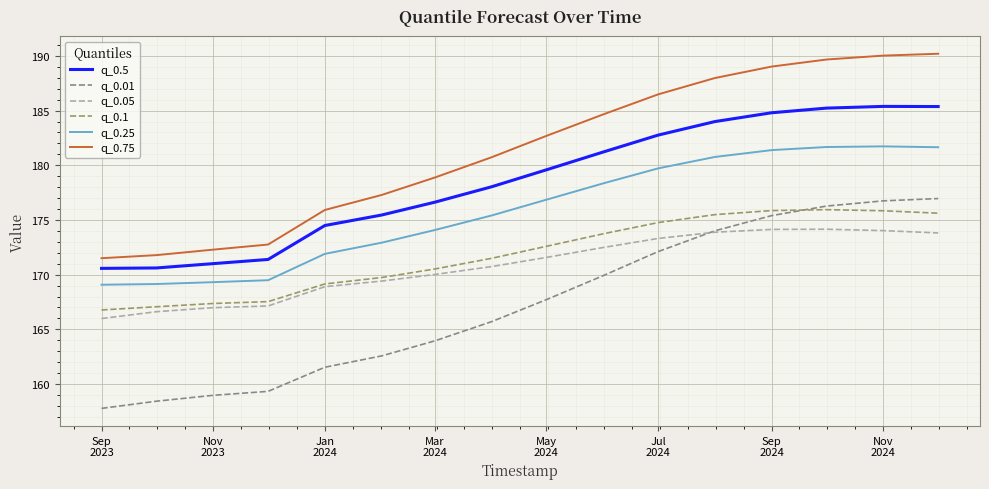

What is the average value of the q_0.25 series?

175.8